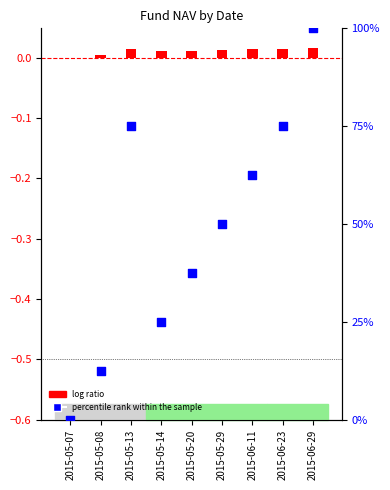

At how many categories does at least one series exceed 68?

3